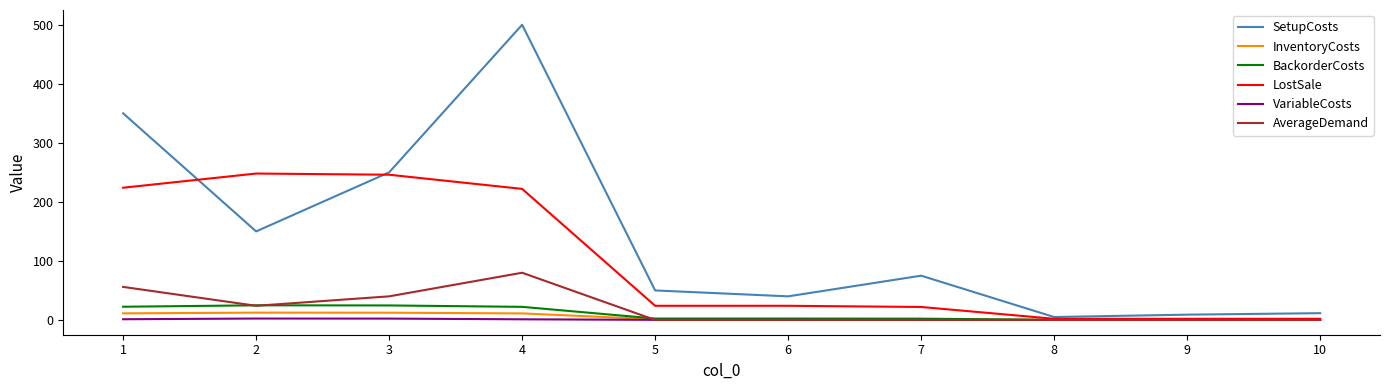

At which category is the sum across all series the highest?

4